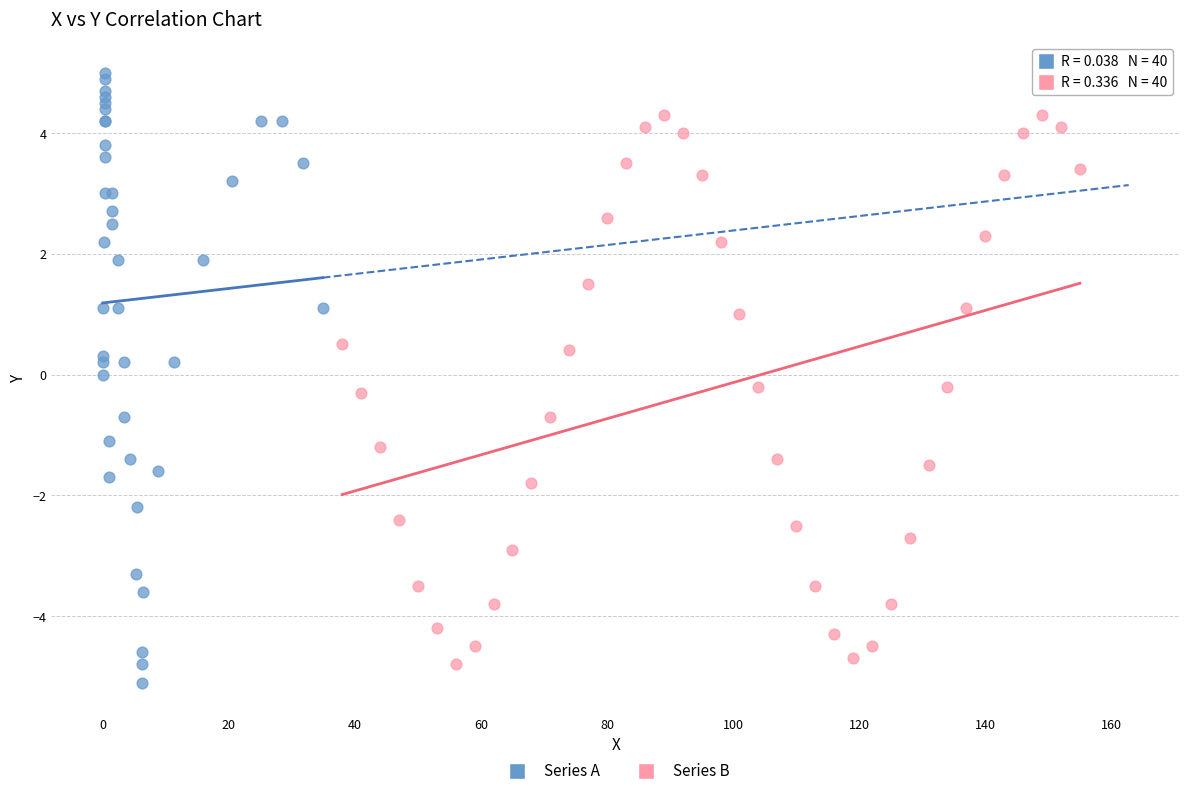

Which series reaches the maximum Y coordinate?

Series A